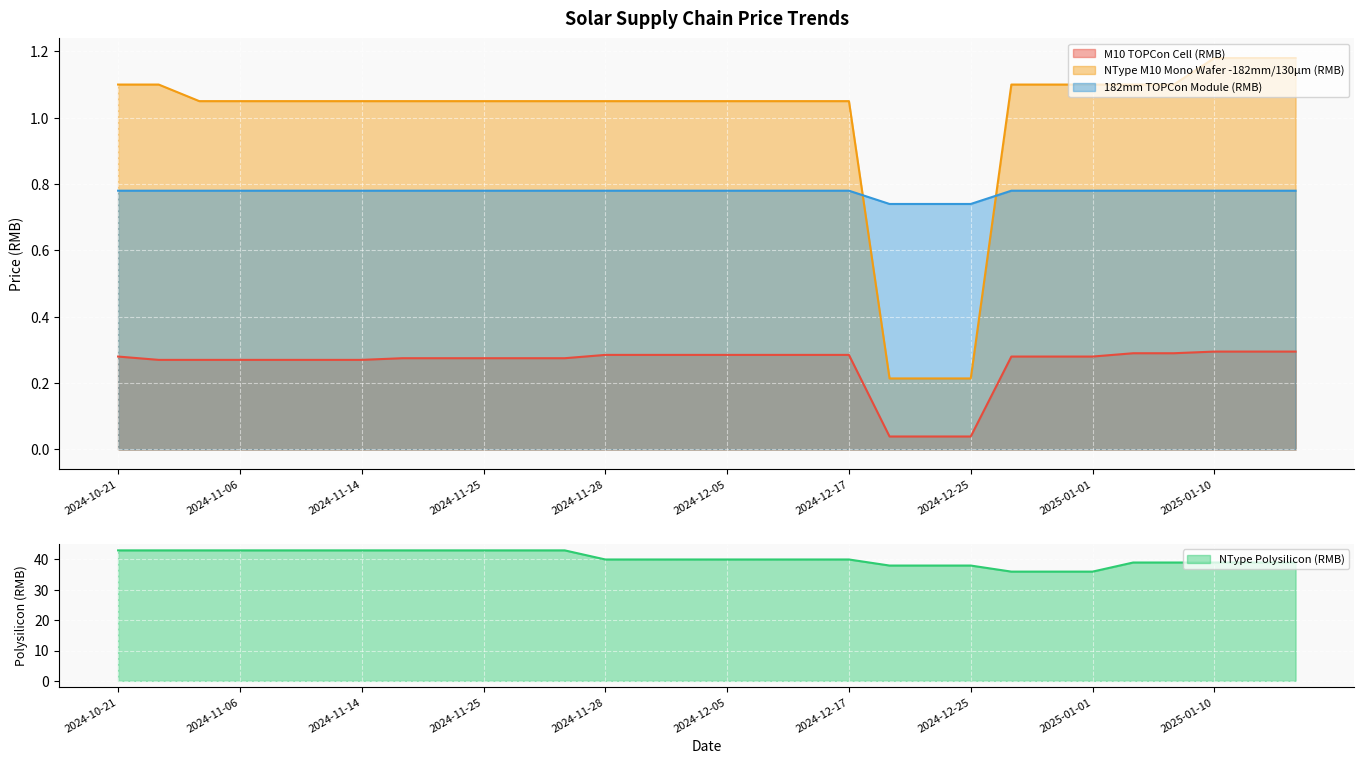

What are all the series names shown in the legend?

M10 TOPCon Cell (RMB), NType M10 Mono Wafer -182mm/130μm (RMB), 182mm TOPCon Module (RMB), NType Polysilicon (RMB)